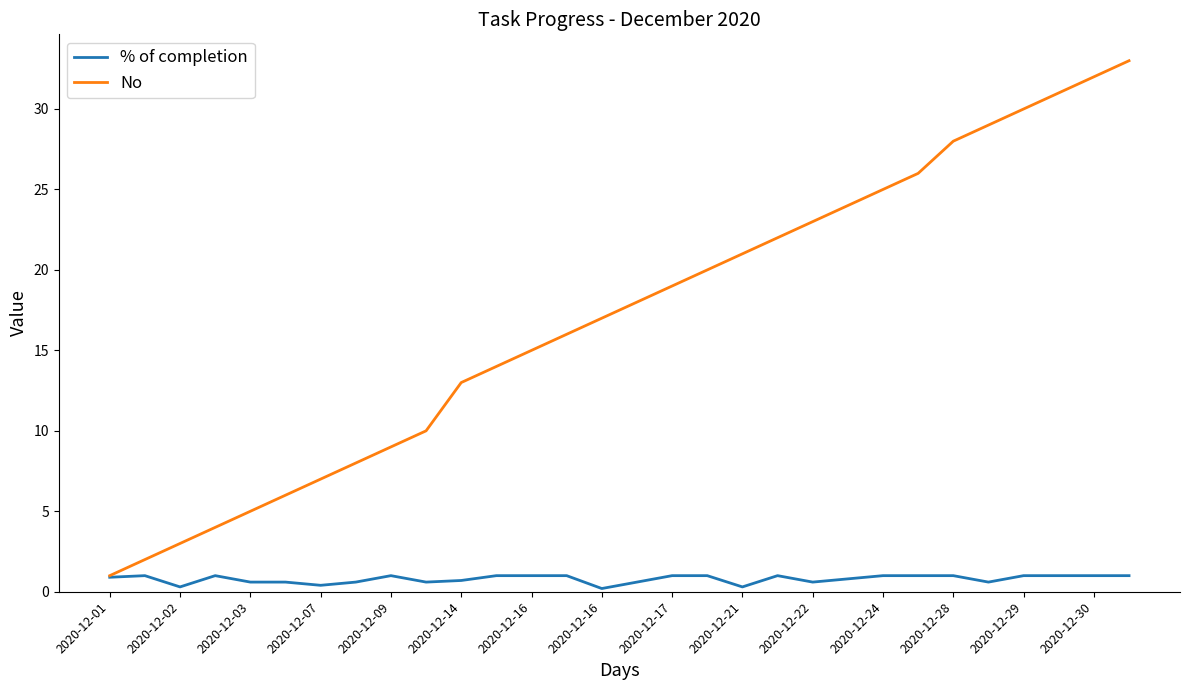

What is the maximum value shown in the chart?

33.0